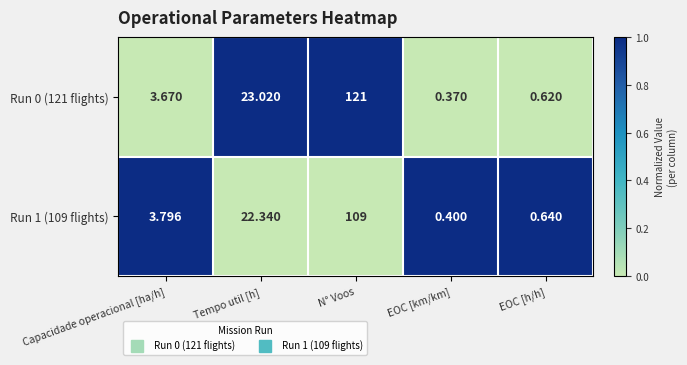

At which category is the sum across all series the highest?

N° Voos